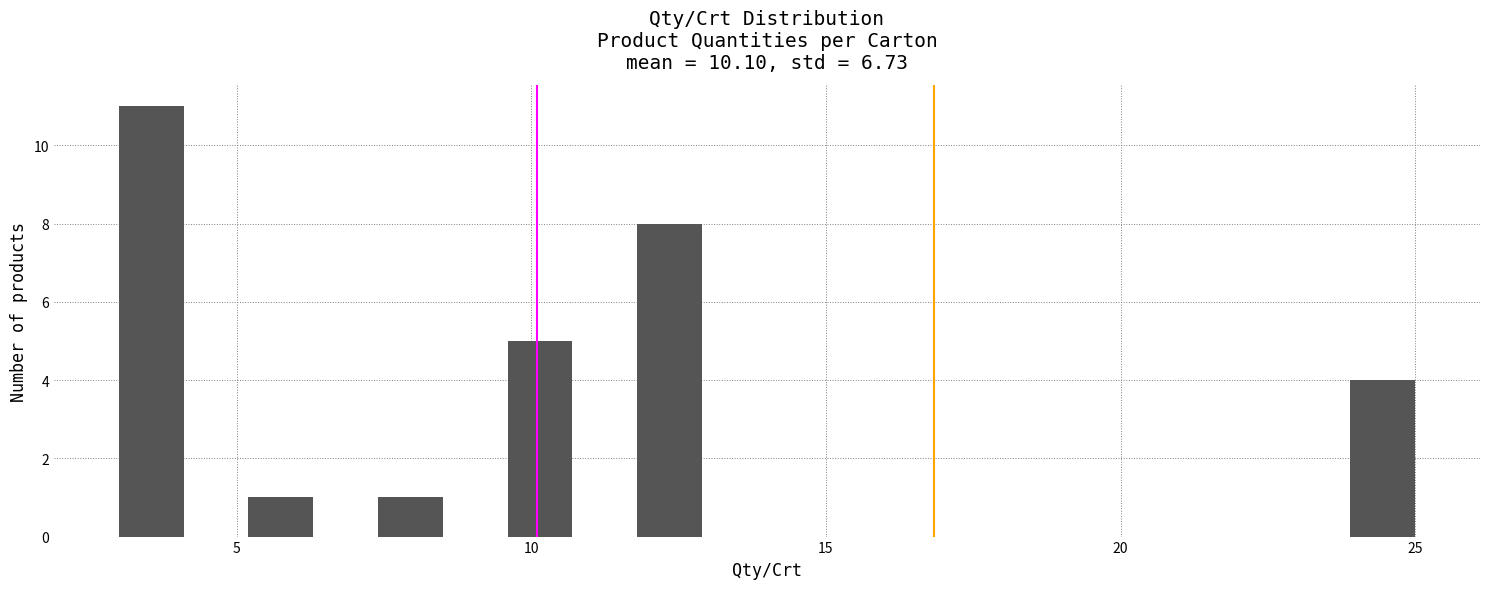

Read against the x-axis, roughly where is the centre of the tallest bar?

3.5